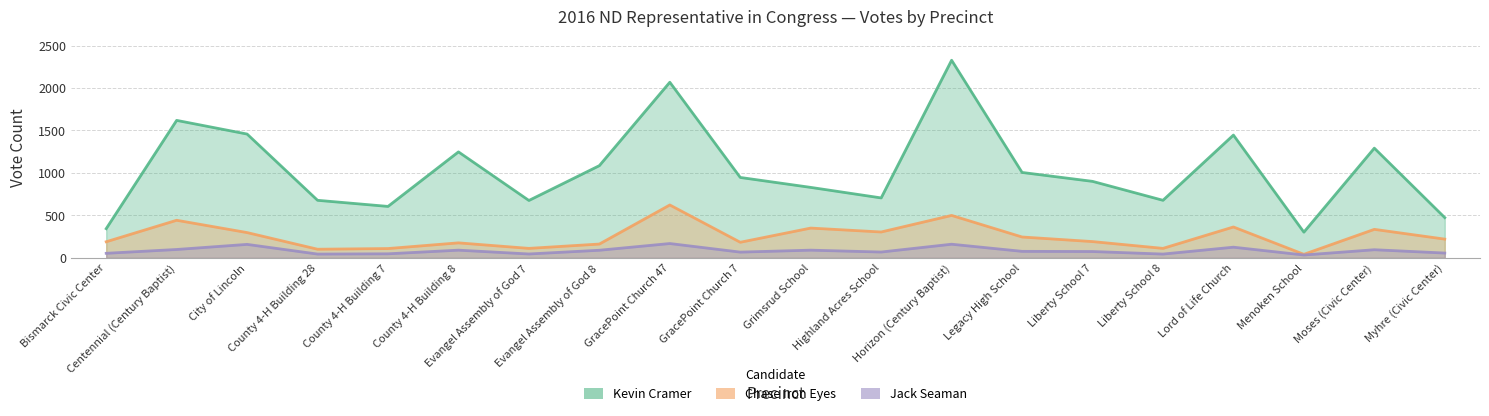

What is the sum of all Kevin Cramer values?

20693